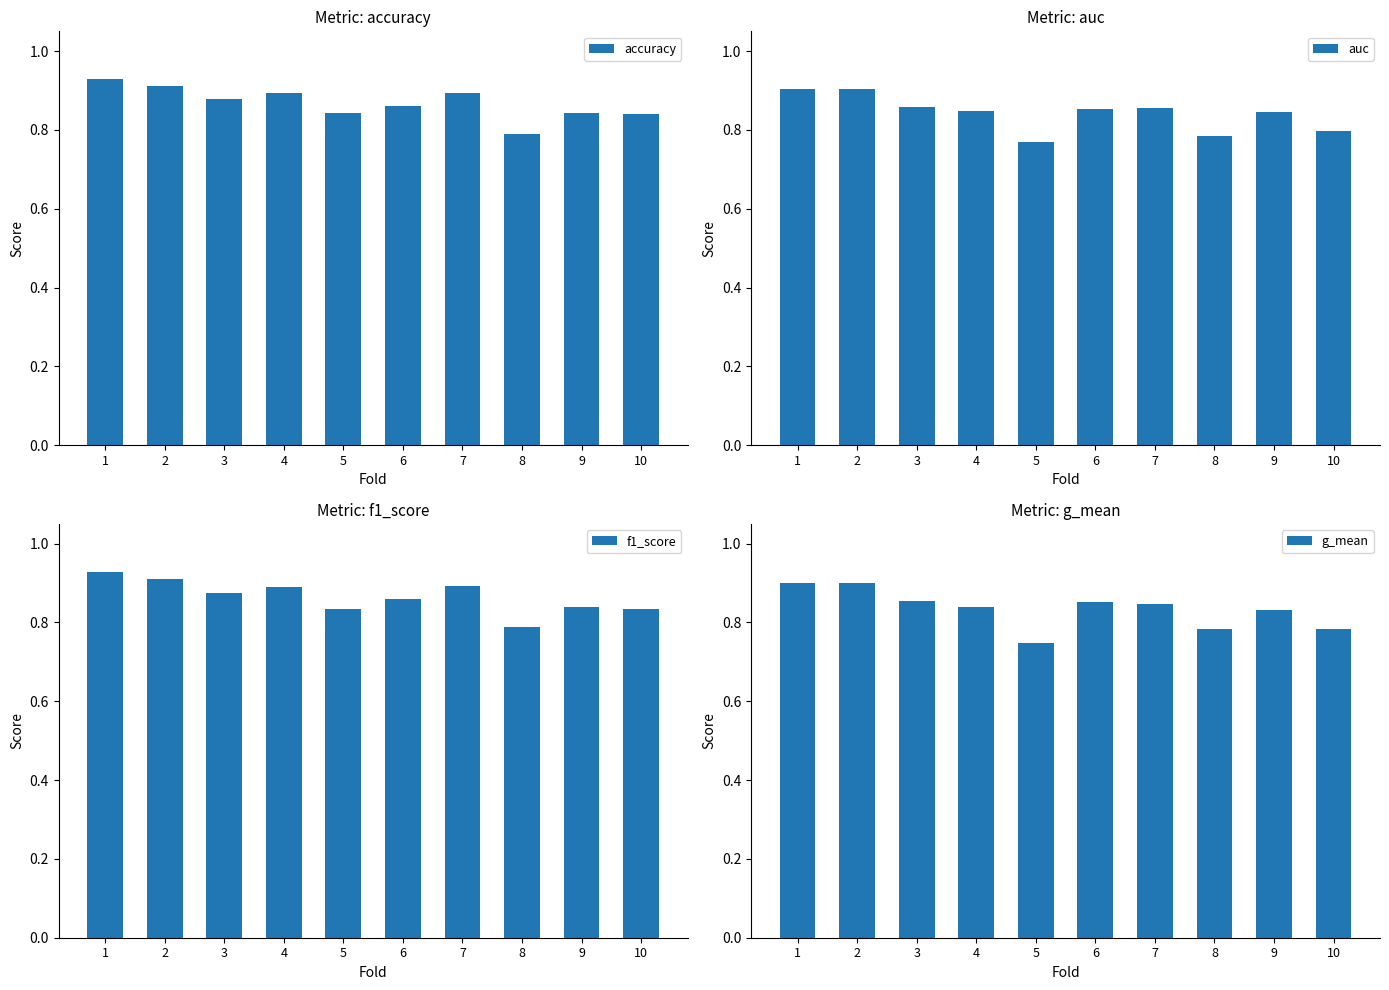

Is it true that accuracy equals 0.9 at 6?

True